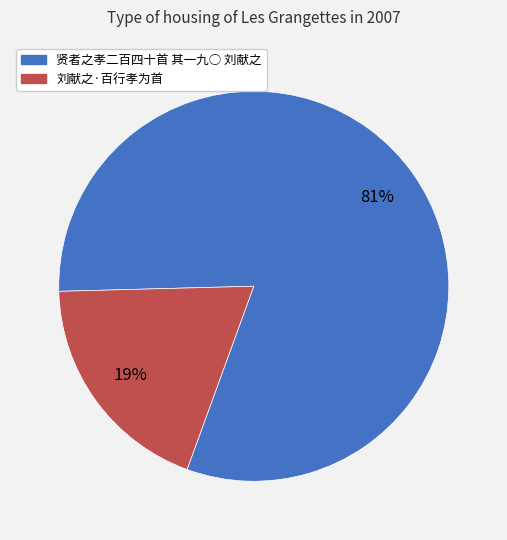

Is it true that 刘献之·百行孝为首 is 26% of the pie?

False